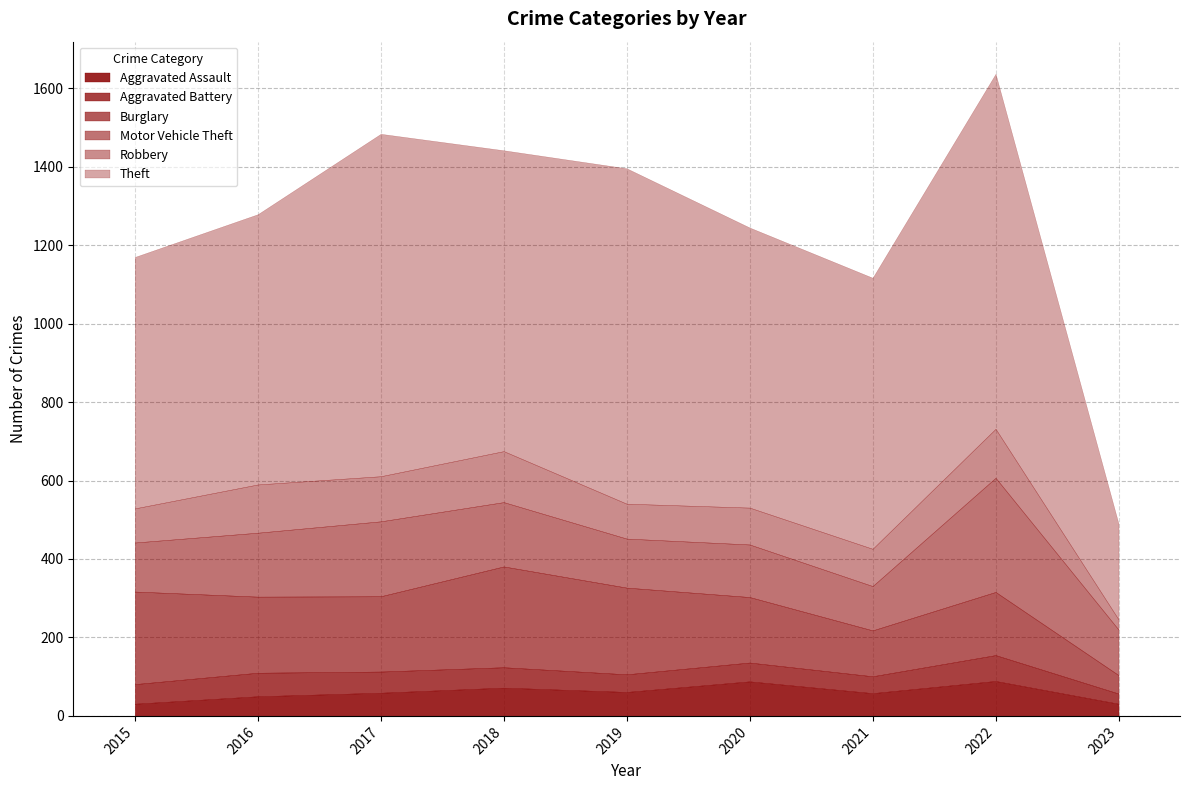

At 2018, list the series in order from smallest to largest.

Aggravated Battery, Aggravated Assault, Robbery, Motor Vehicle Theft, Burglary, Theft